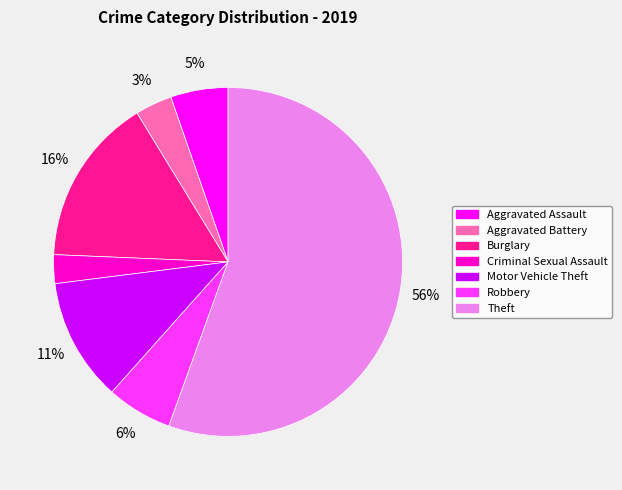

How many segments does this pie chart have?

7